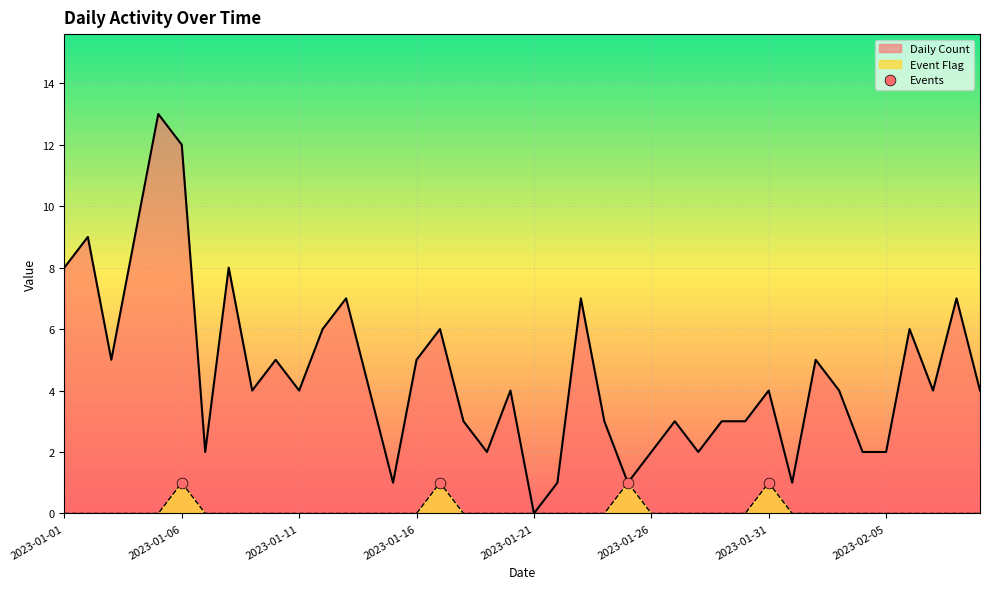

At how many categories does at least one series exceed 2?

29